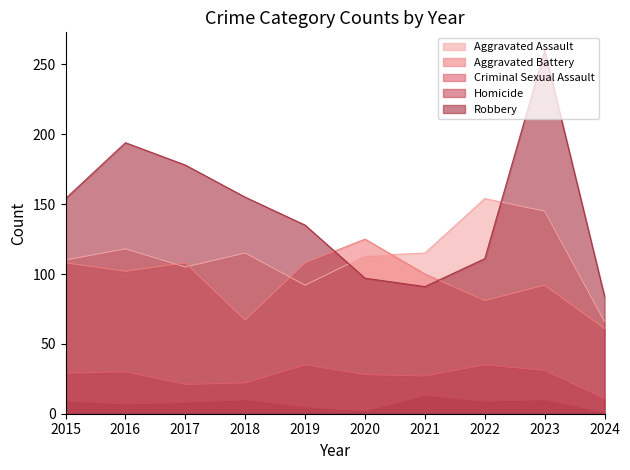

Between 2023 and 2020, which is larger?

2023